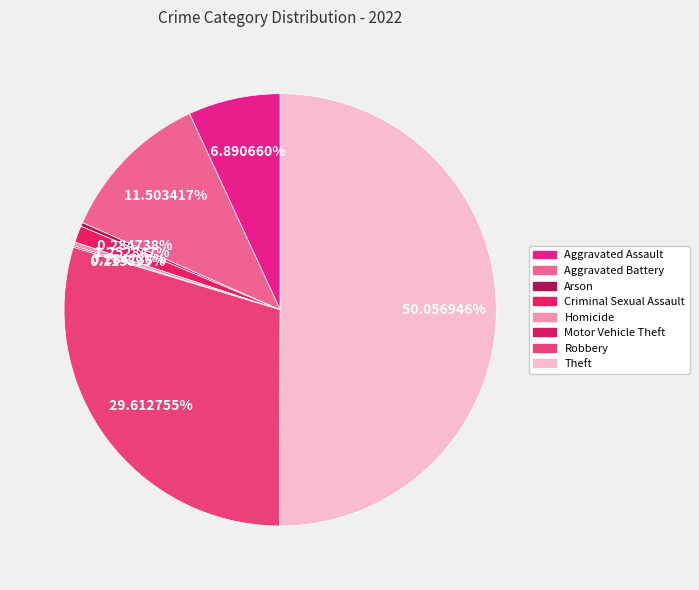

To the nearest percent, what is the difference between the largest and smallest slice percentages?

50%